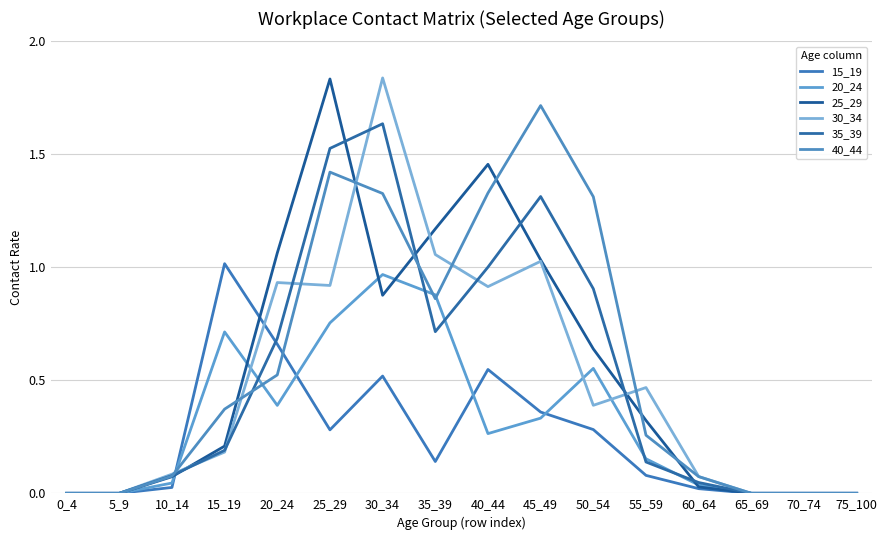

True or false: 30_34 and 15_19 cross at least once.

True